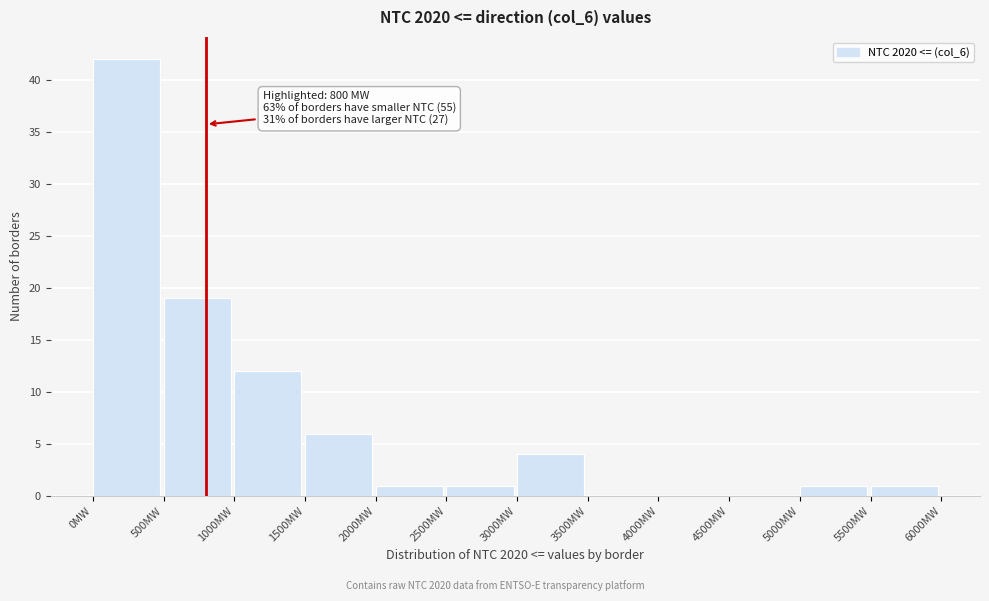

Which range on the x-axis has the tallest bar?

0 to 500